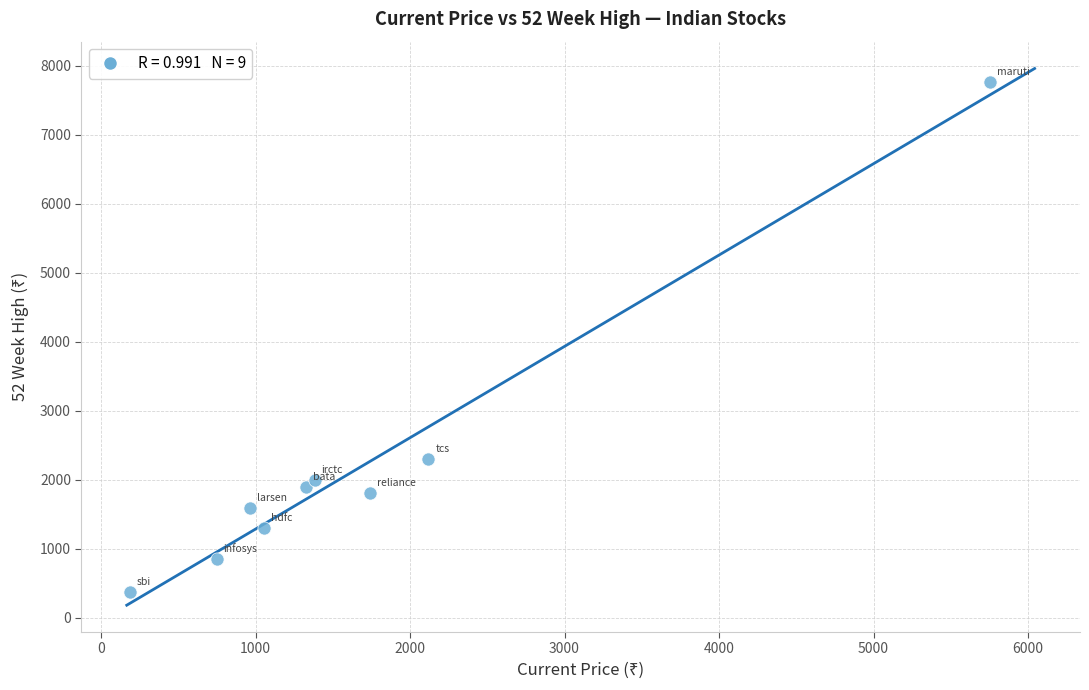

What is the average Y value?

2207.4